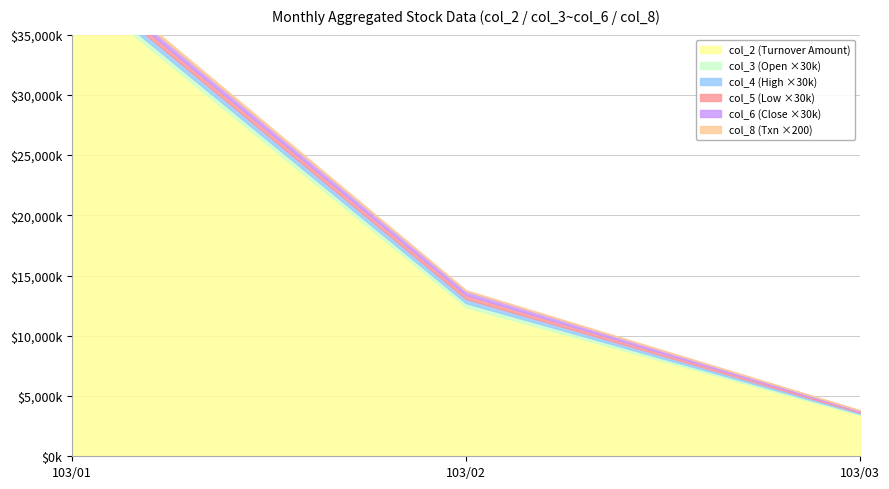

The col_8 (Txn) series shows 14.8 at 103/02. True or false?

False